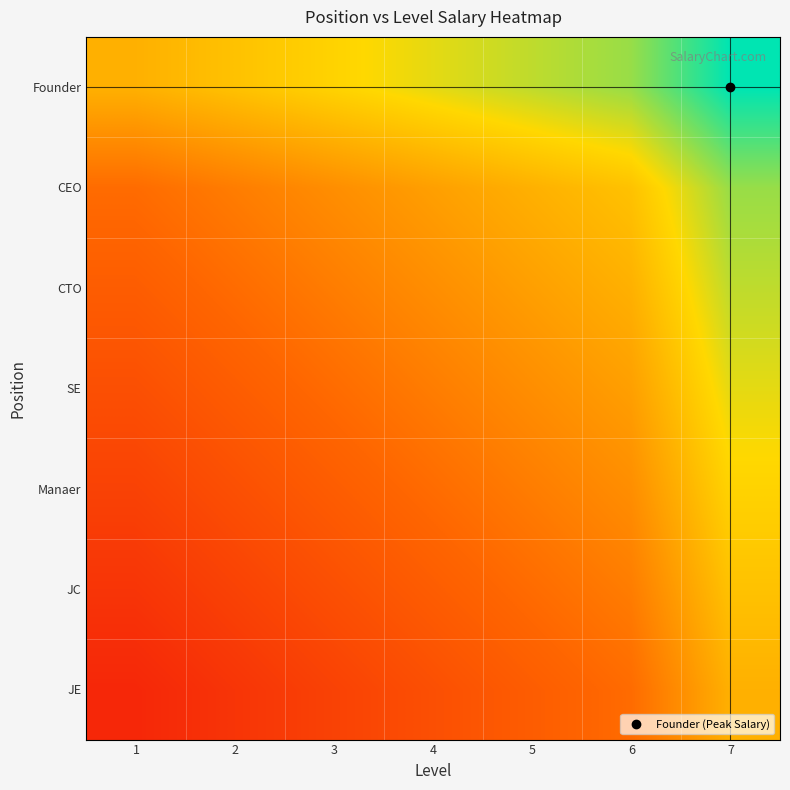

How many data points does each series have?

7